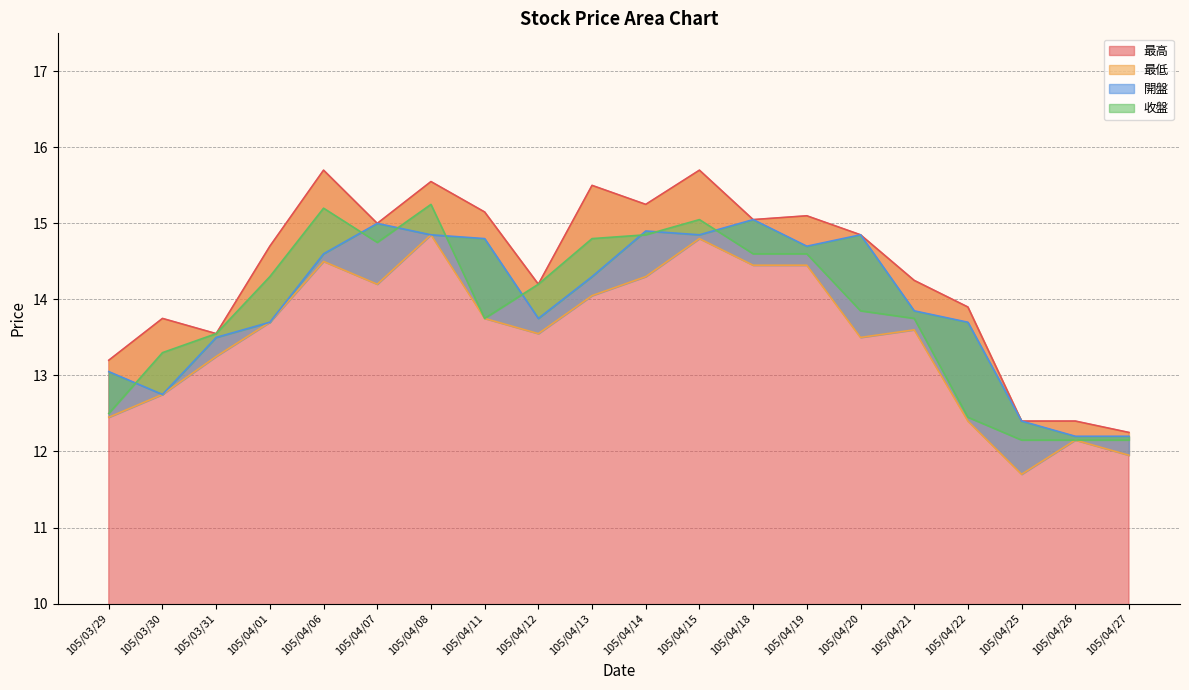

What is the value of the 最高 point at the 11th from the left?

15.2